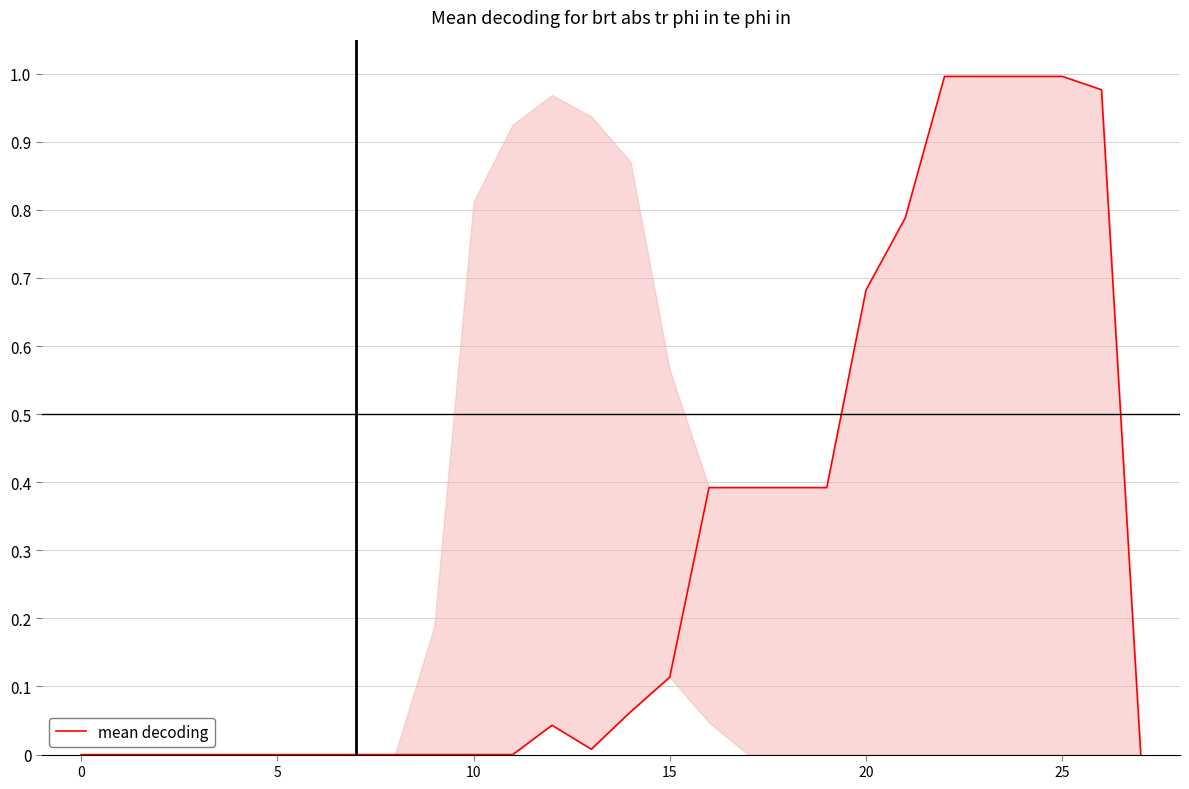

What is the value of the 15th point from the left?

0.1